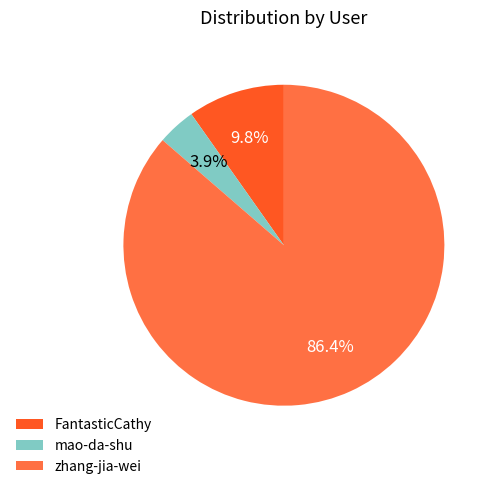

Between mao-da-shu and FantasticCathy, which is larger?

FantasticCathy